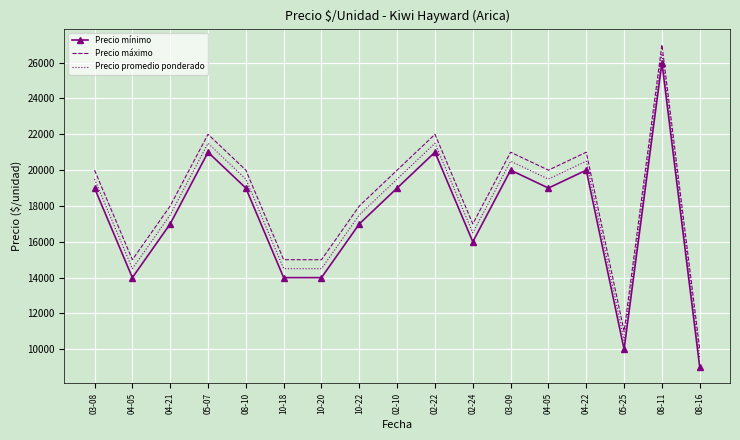

Is the value of Precio mínimo at 05-25 greater than the value of Precio promedio ponderado at 05-07?

No